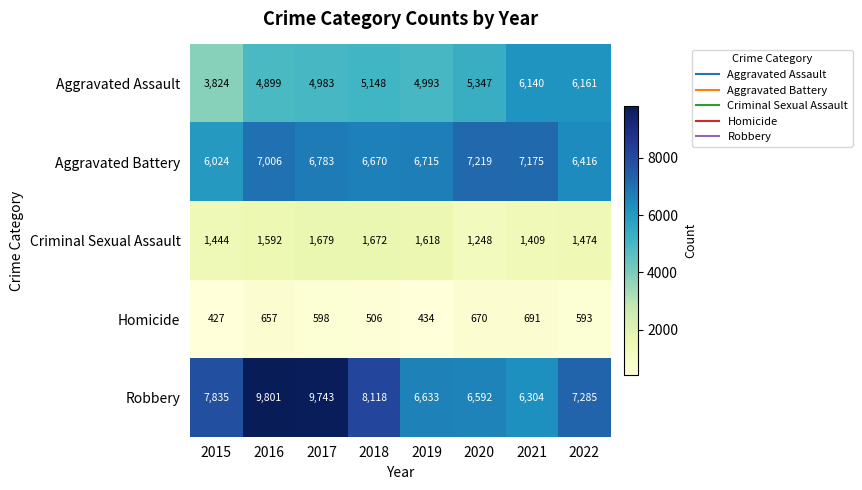

Rank the series by their maximum value, from lowest to highest.

Homicide, Criminal Sexual Assault, Aggravated Assault, Aggravated Battery, Robbery